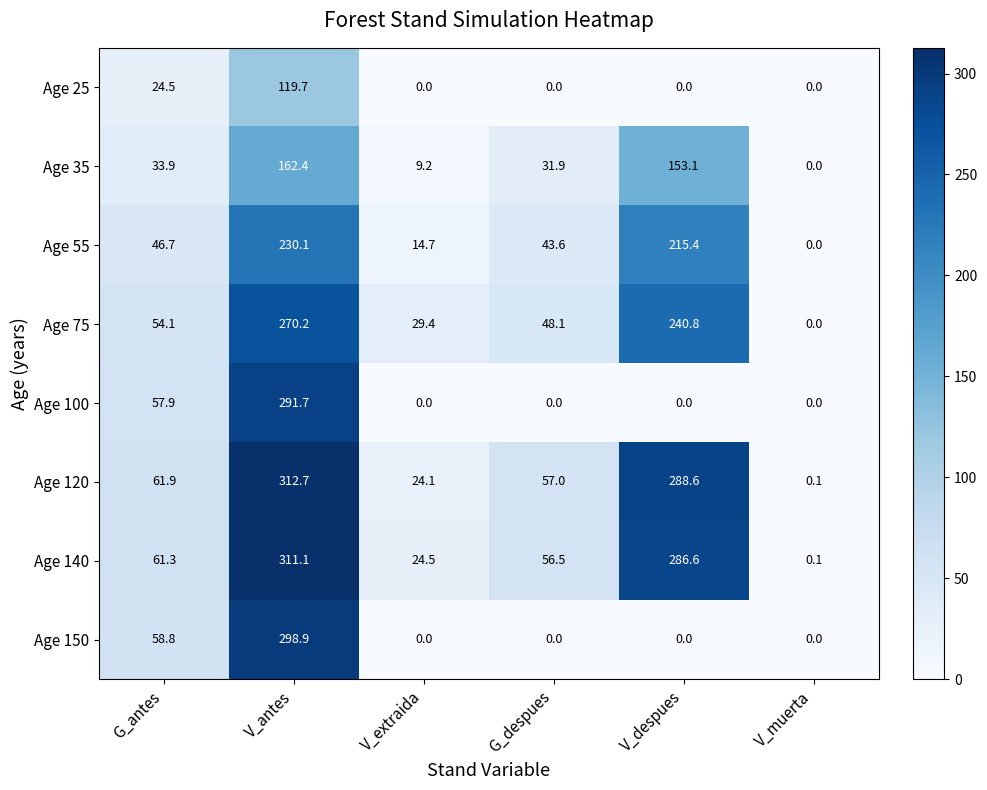

What is the maximum value for Age 150?

298.9